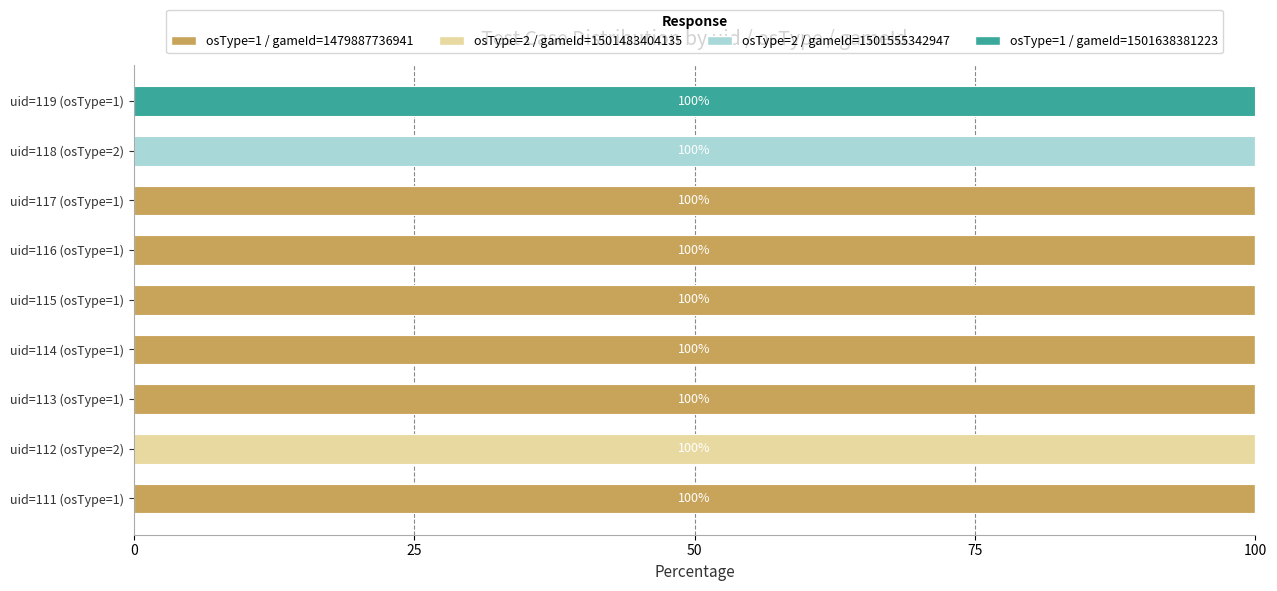

What is the highest value of the osType=1 / gameId=1479887736941 series?

100